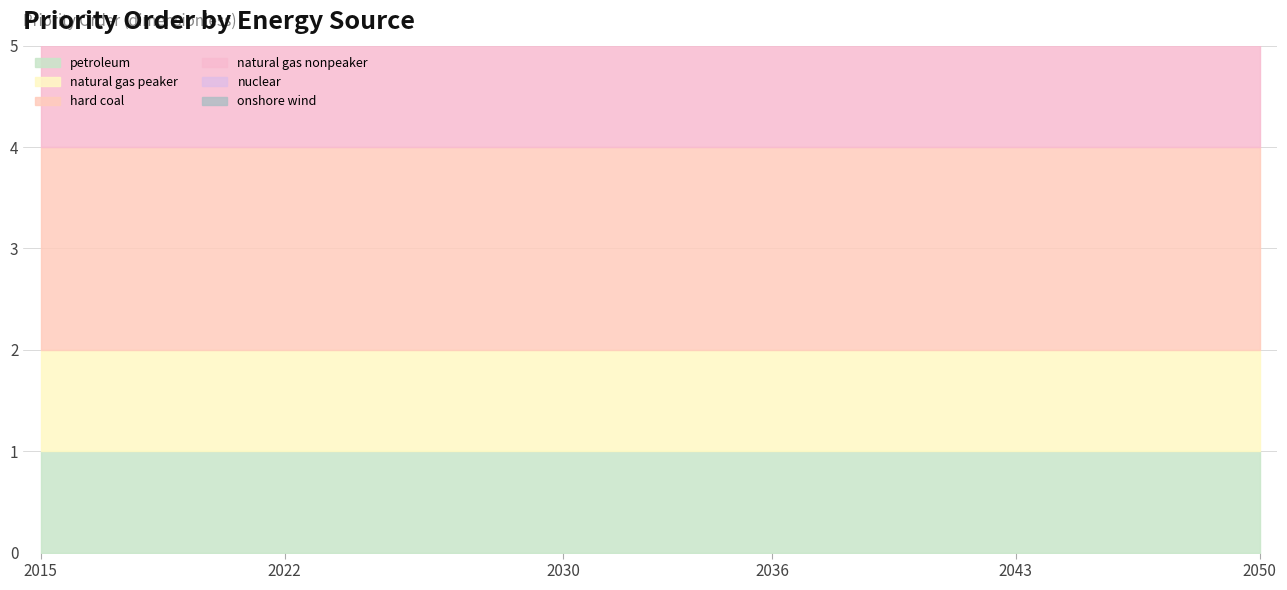

At how many categories does at least one series exceed 1?

36